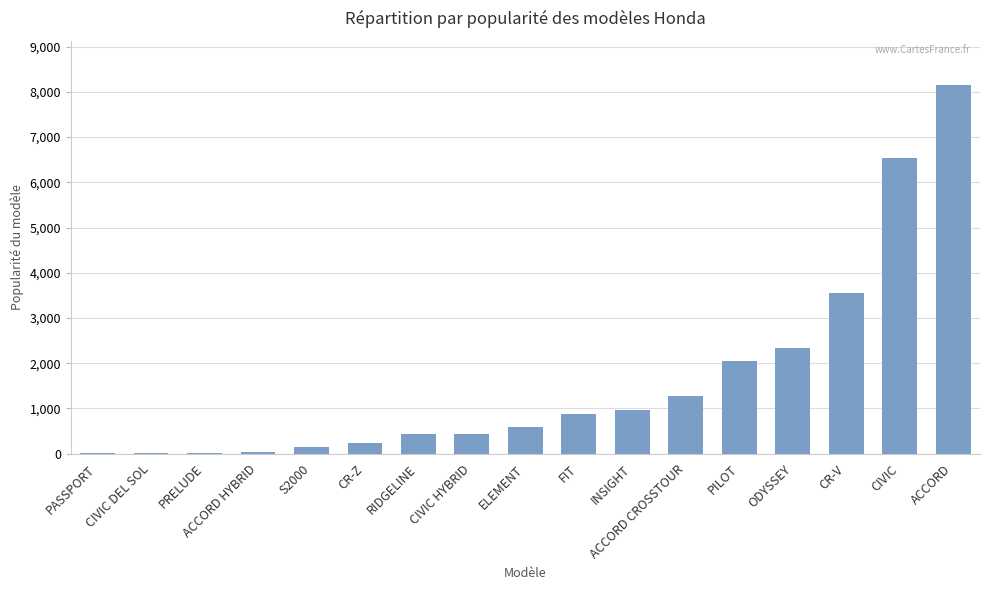

Which has a higher value, CIVIC HYBRID or FIT?

FIT